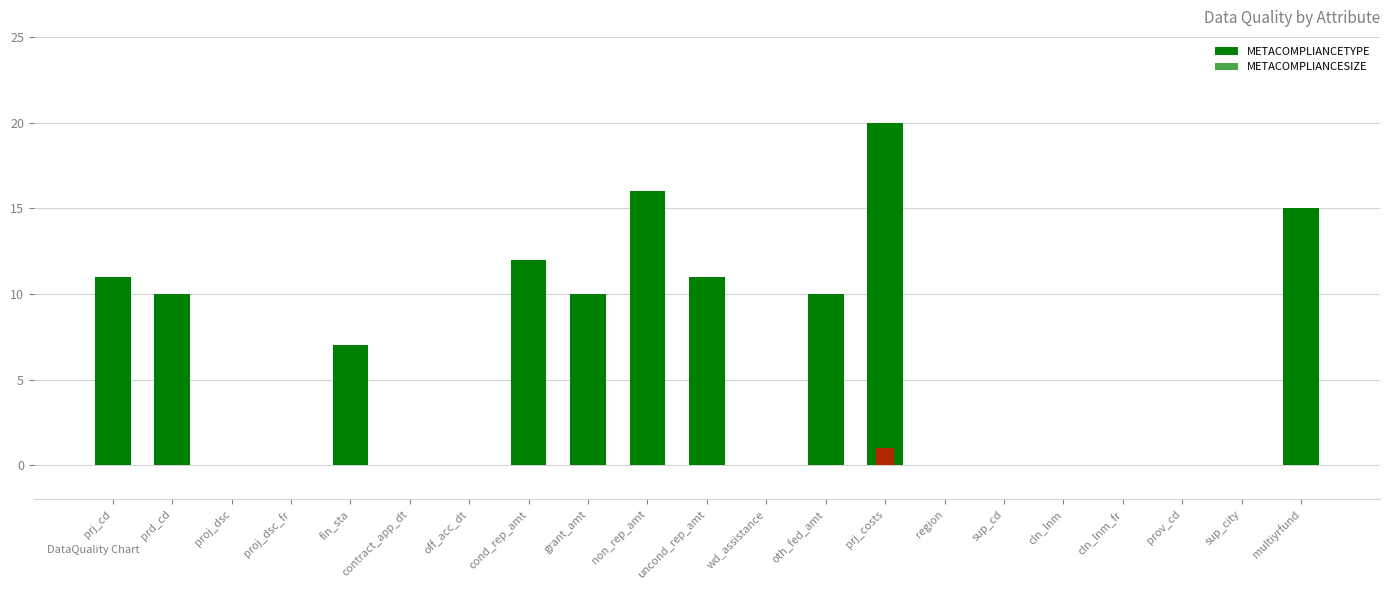

The METACOMPLIANCESIZE series shows 0 at non_rep_amt. True or false?

True